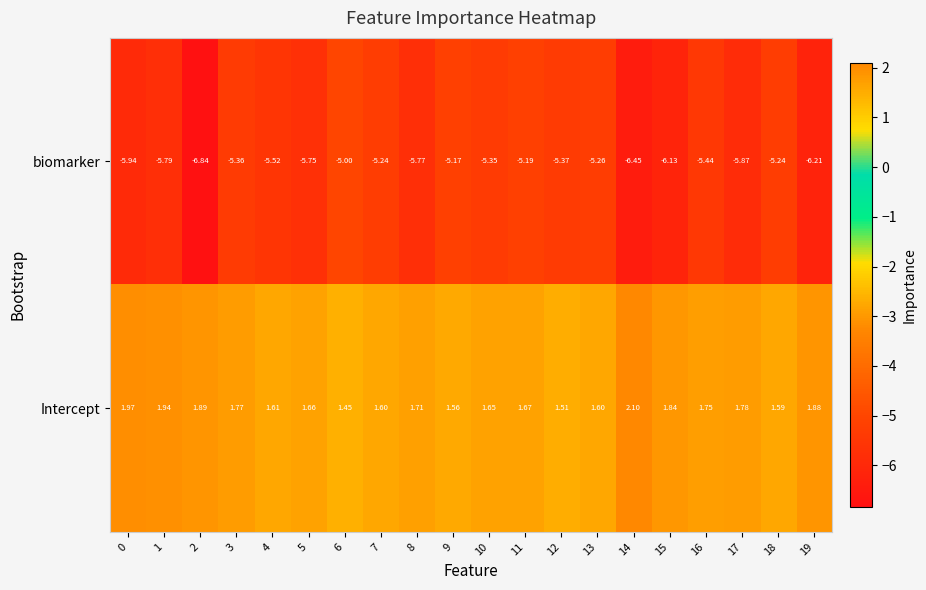

How many series are shown in this chart?

2